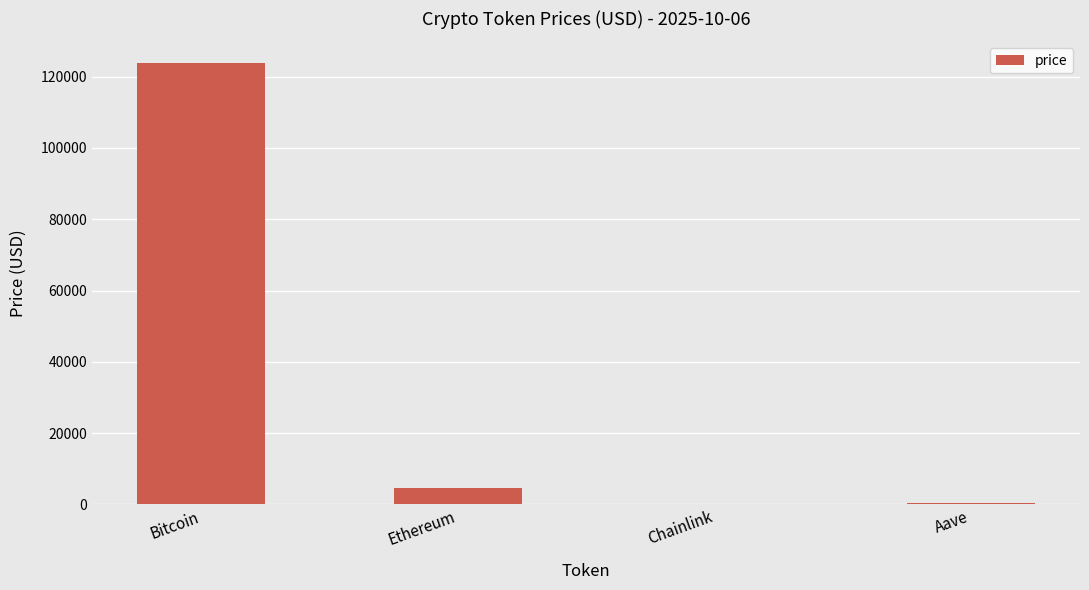

Where is the data nearest to the value 61875?

Ethereum